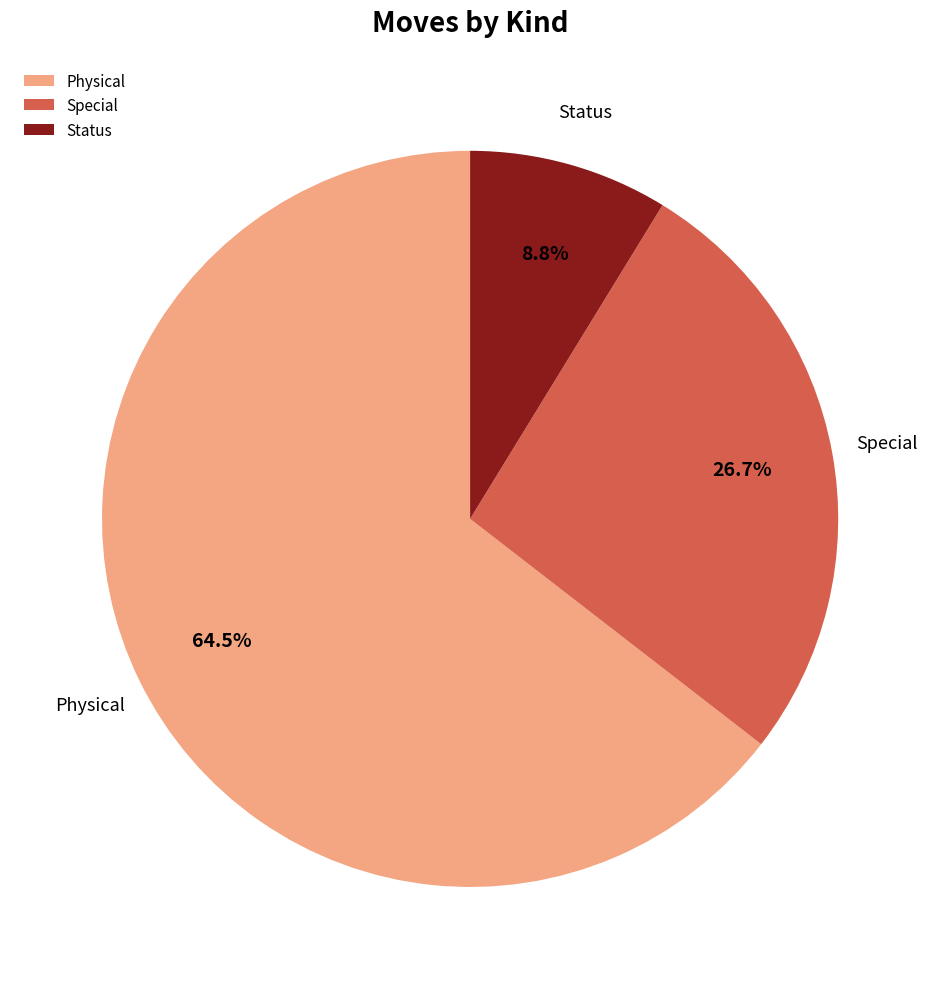

To the nearest percent, what percentage of the pie is Special?

27%